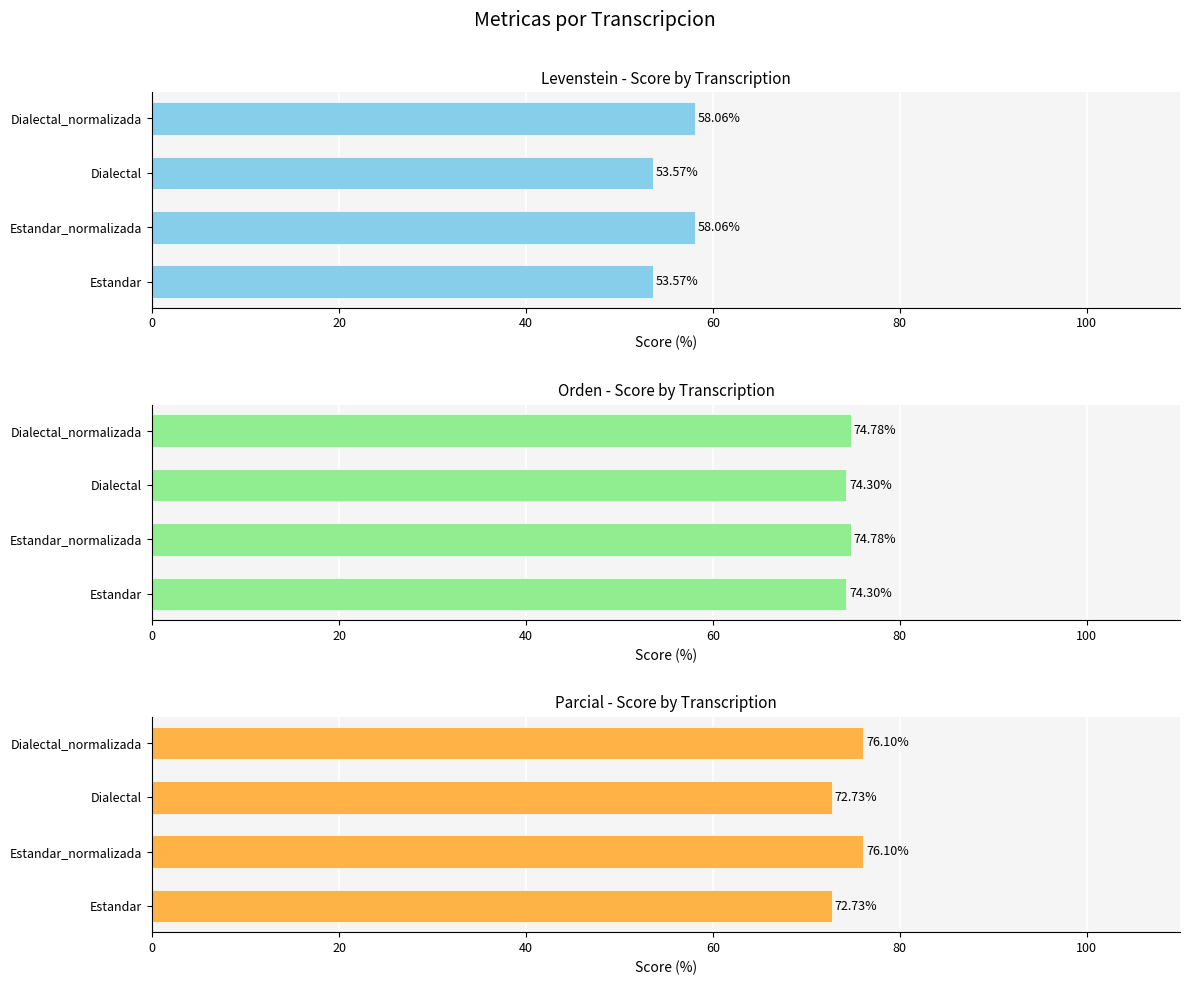

What is the approximate value of Parcial at Estandar?

72.7